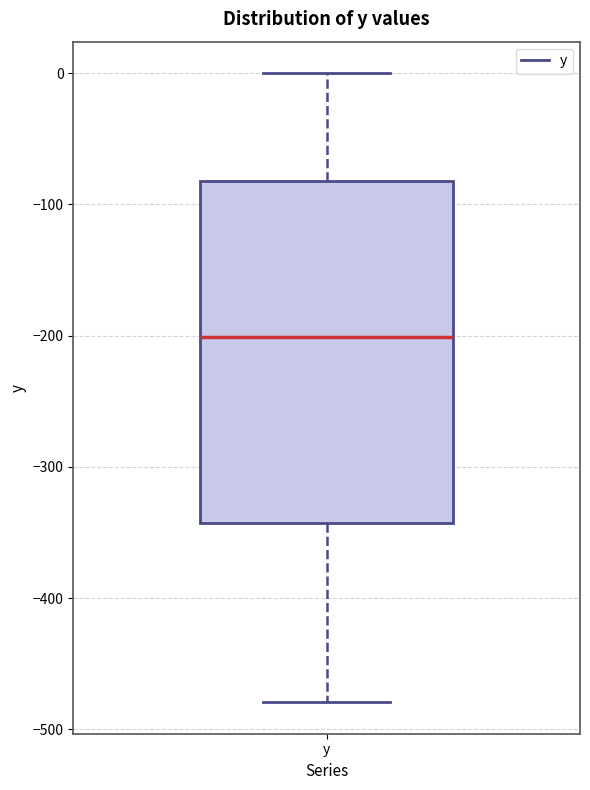

Read this box plot against the y-axis: the position of the median line, the range covered by the box, and the ends of both whiskers. The values are not printed on the chart, so give them approximately, as read against the axis.

median -200, box -340 to -80, whiskers -480 to 0